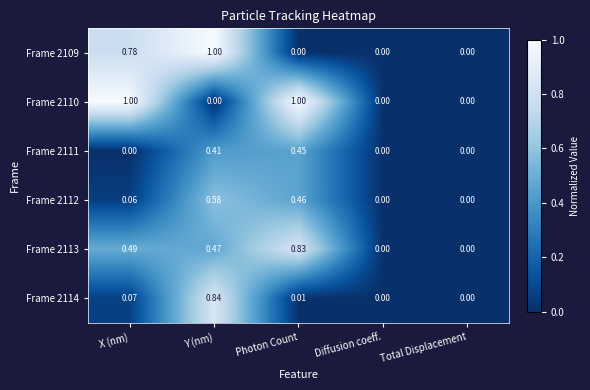

Which series has the largest total across all categories?

Frame 2110